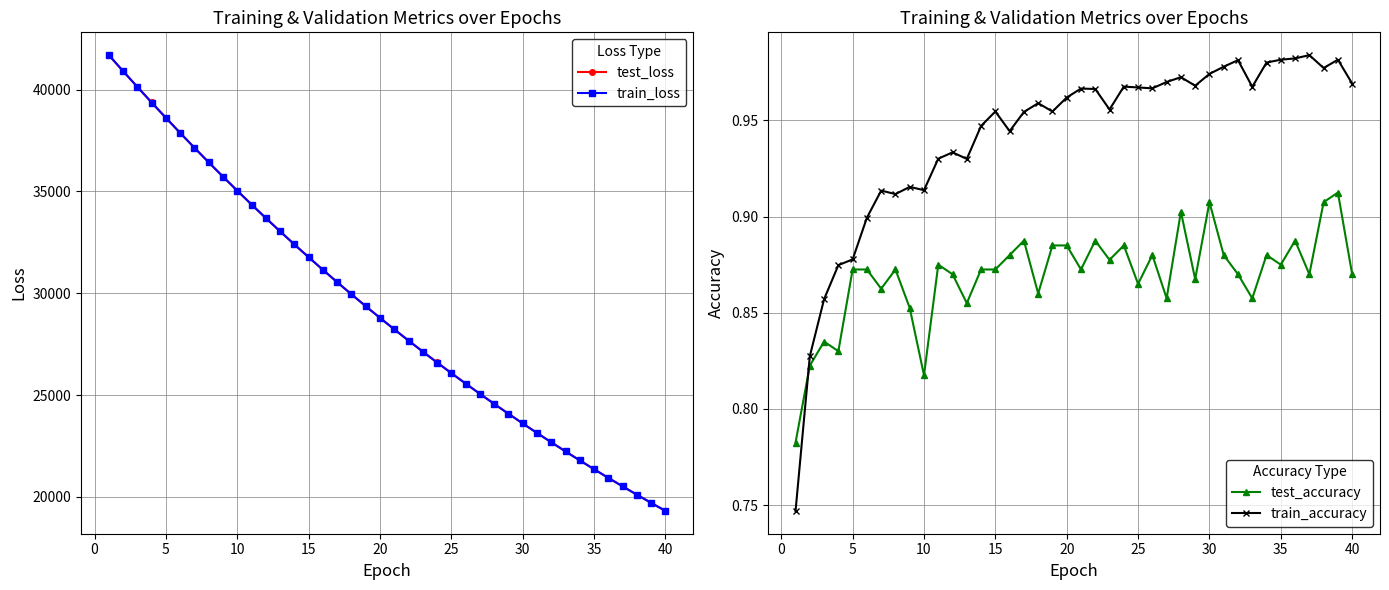

The value of train_loss at 30 is 23605.0. True or false?

True